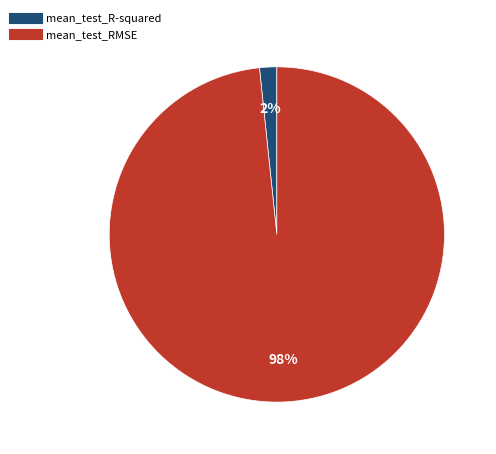

Combined, do mean_test_R-squared and mean_test_RMSE account for over 50%?

Yes